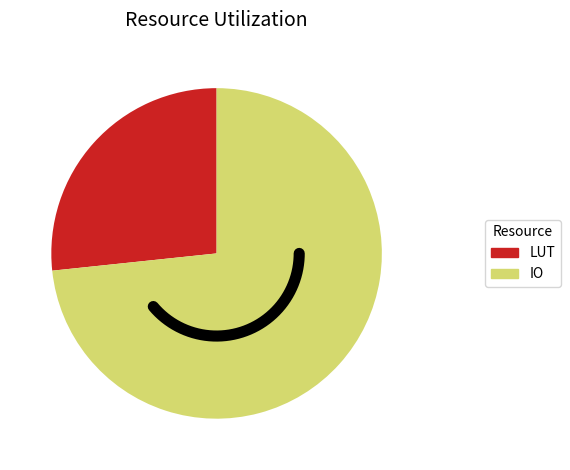

Combined, what portion of the pie is IO and LUT?

100.0%